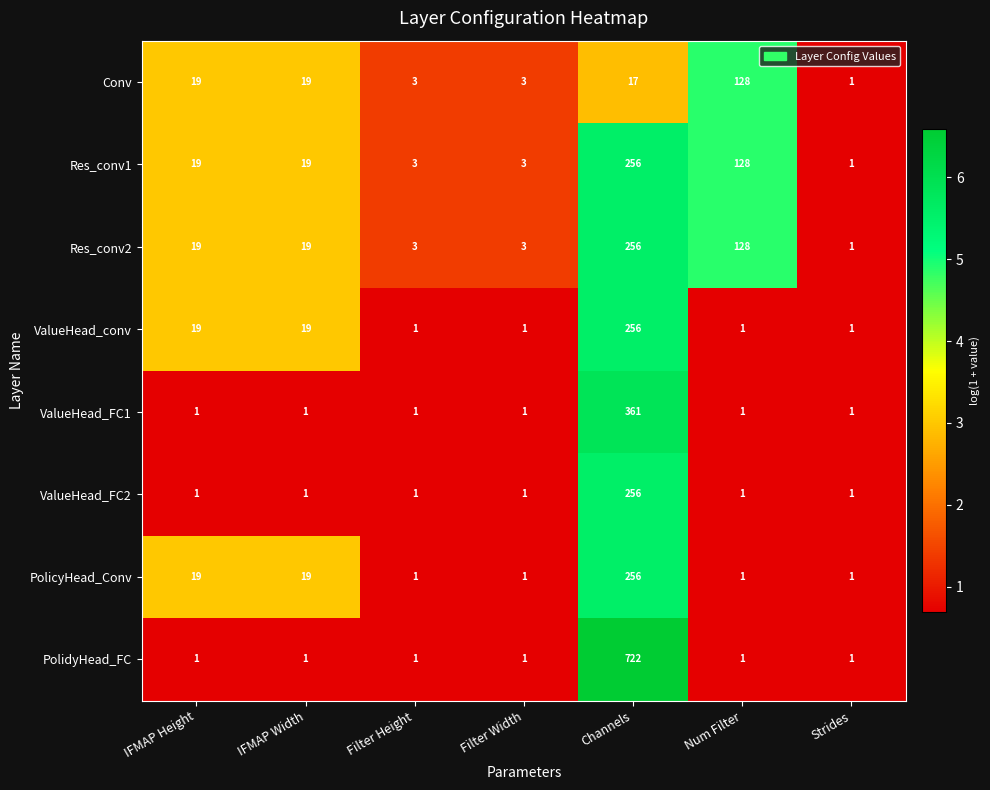

Where is Res_conv1 nearest to the value 128?

Num Filter